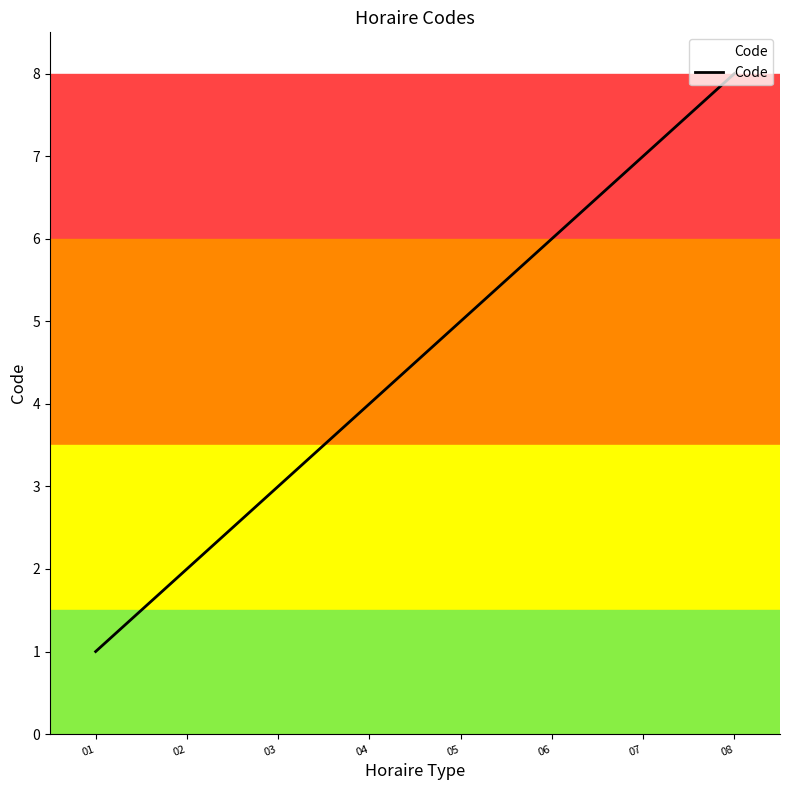

What is the ratio of the value at 04 to the value at 02?

2.0